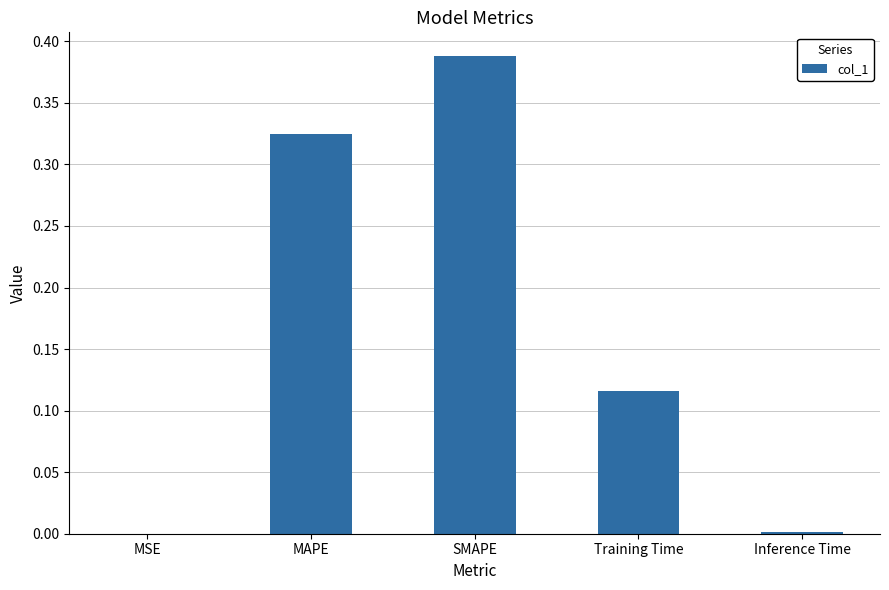

True or false: the data shows 0.6 at SMAPE.

False